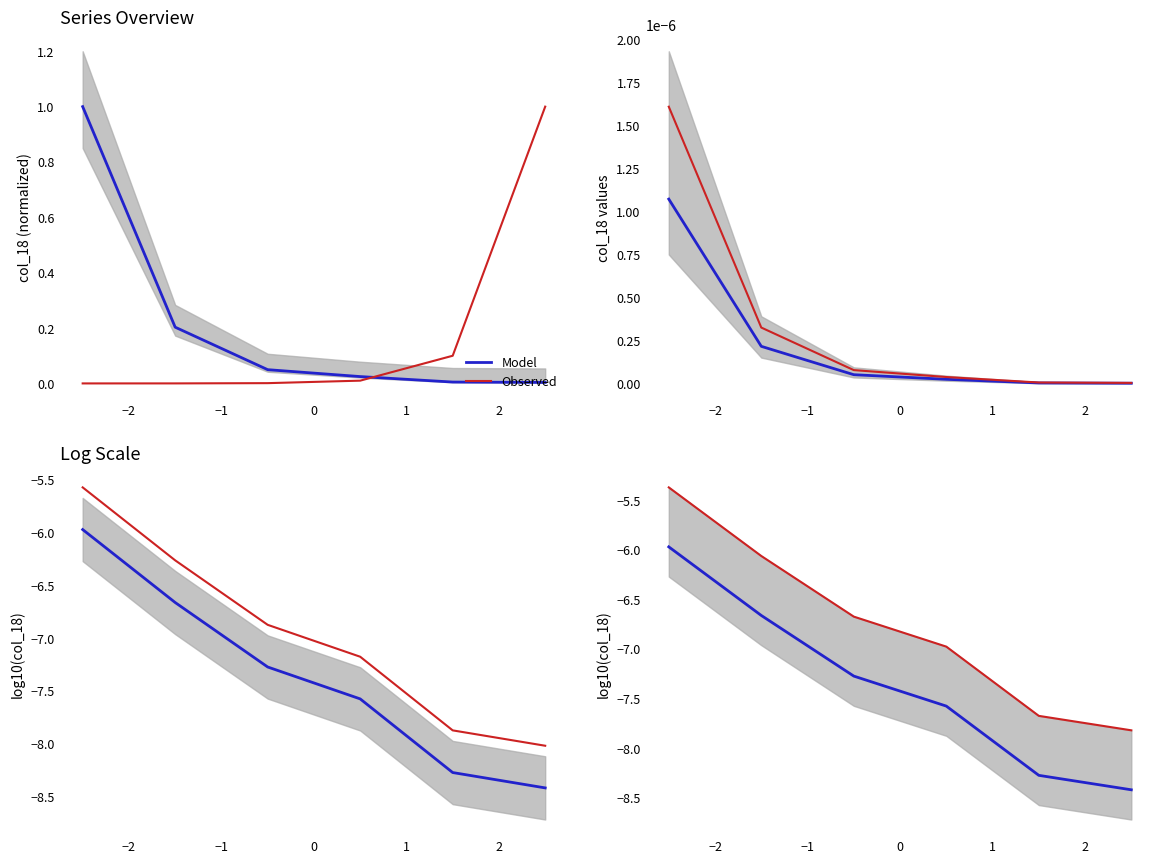

What is the sum of all Model values?

-44.2